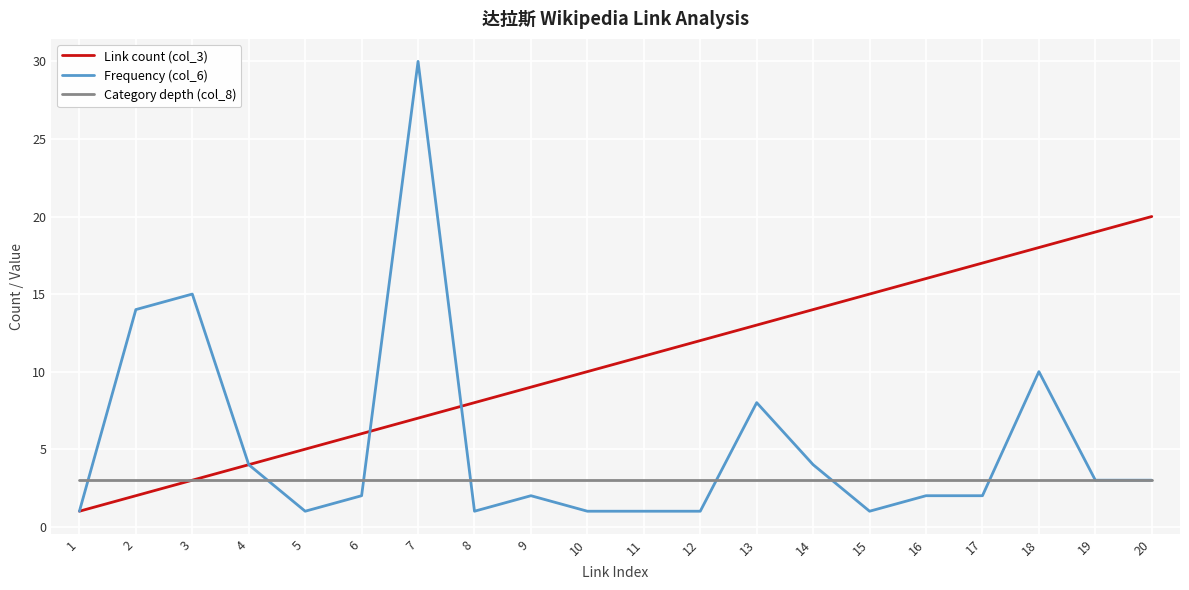

The Frequency (col_6) series shows 1 at 8. True or false?

True